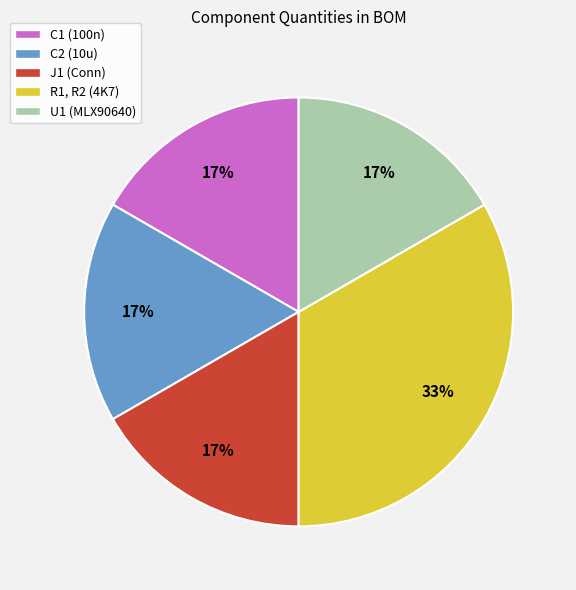

Count the number of slices in the pie.

5